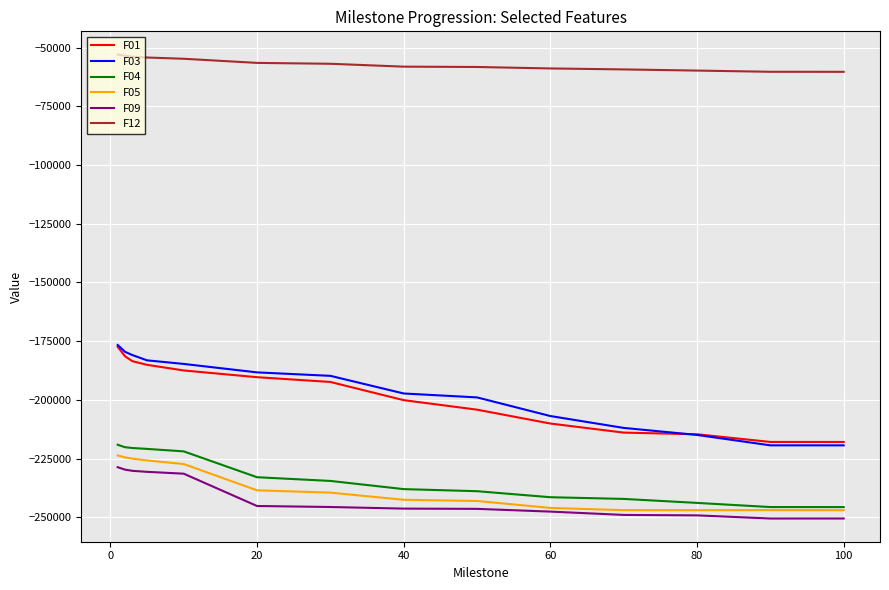

Which series has the largest range (max minus min)?

F03